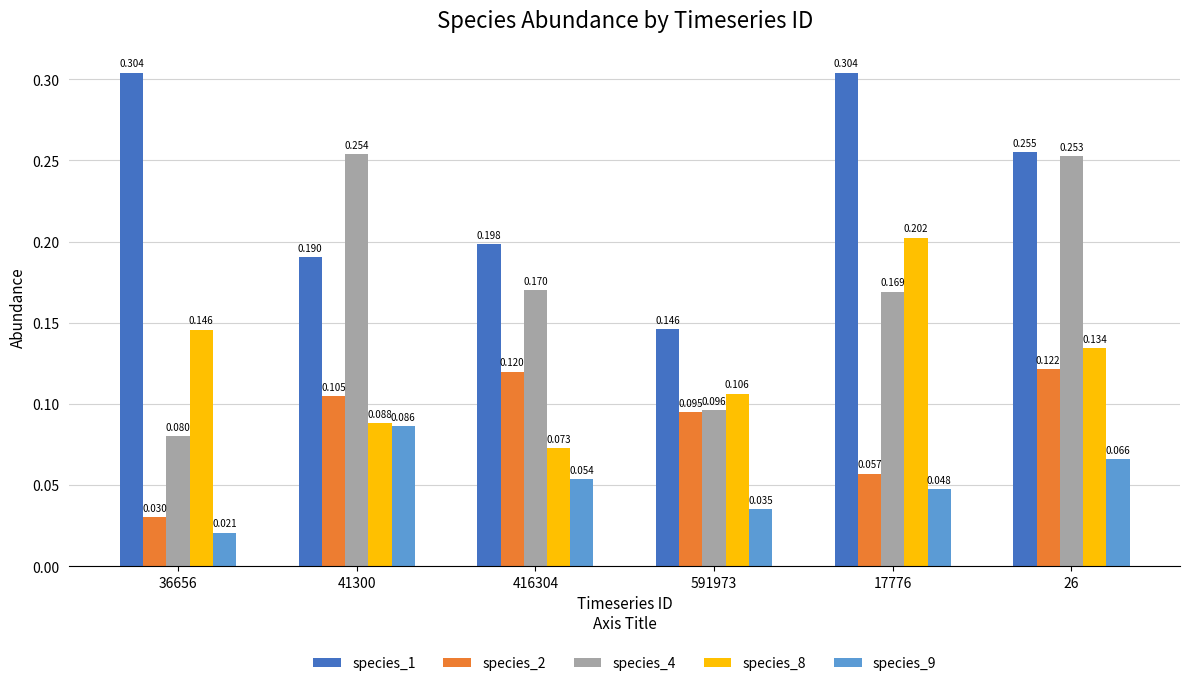

Is the value of species_2 at 41300 greater than the value of species_9 at 41300?

Yes